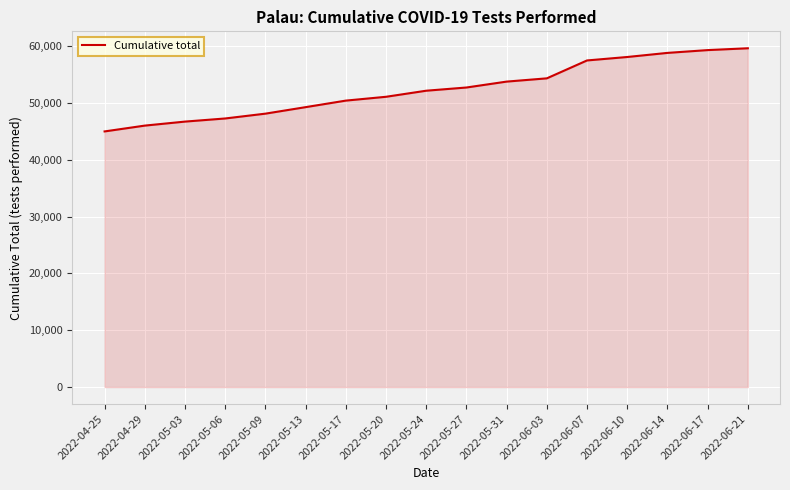

What is the ratio of the value at 2022-05-20 to the value at 2022-04-25?

1.1